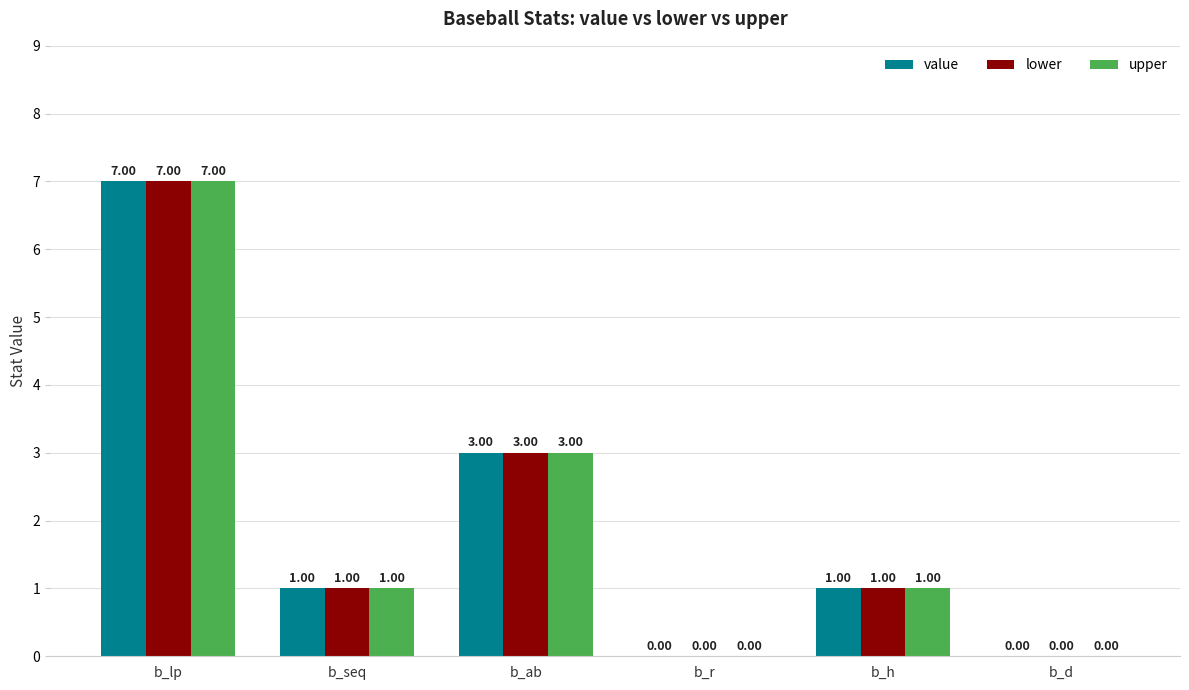

What is the total value across all series at b_h?

3